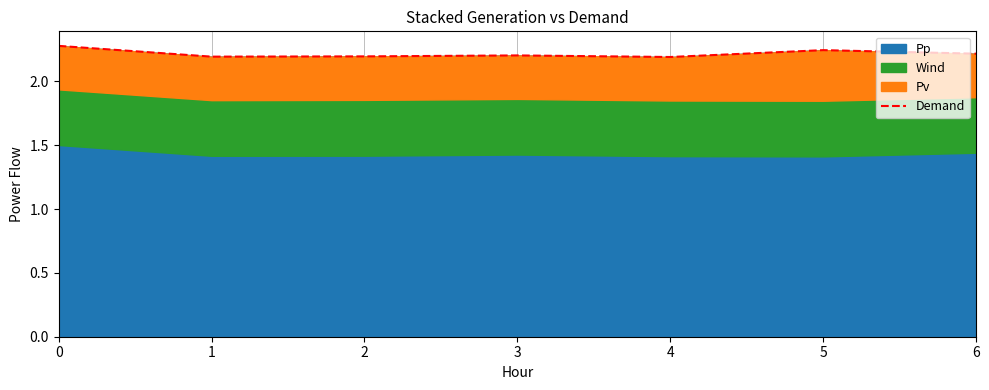

What is the greatest value displayed?

2.3